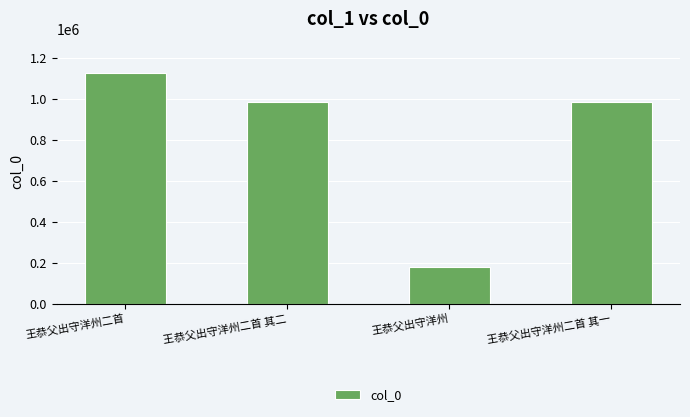

What is the sum of all values?

3272665